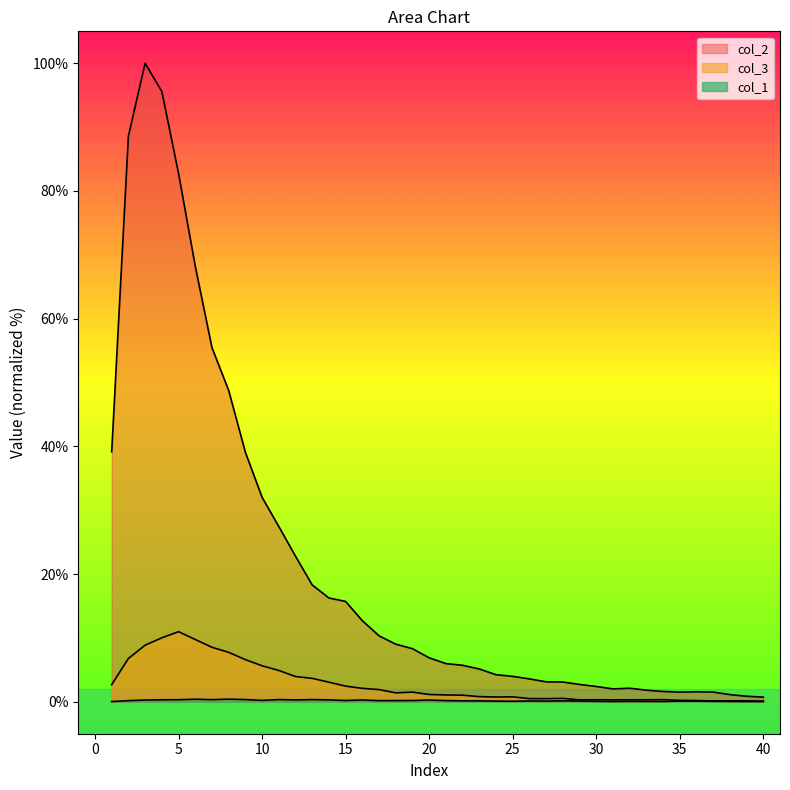

How many data points does each series have?

40